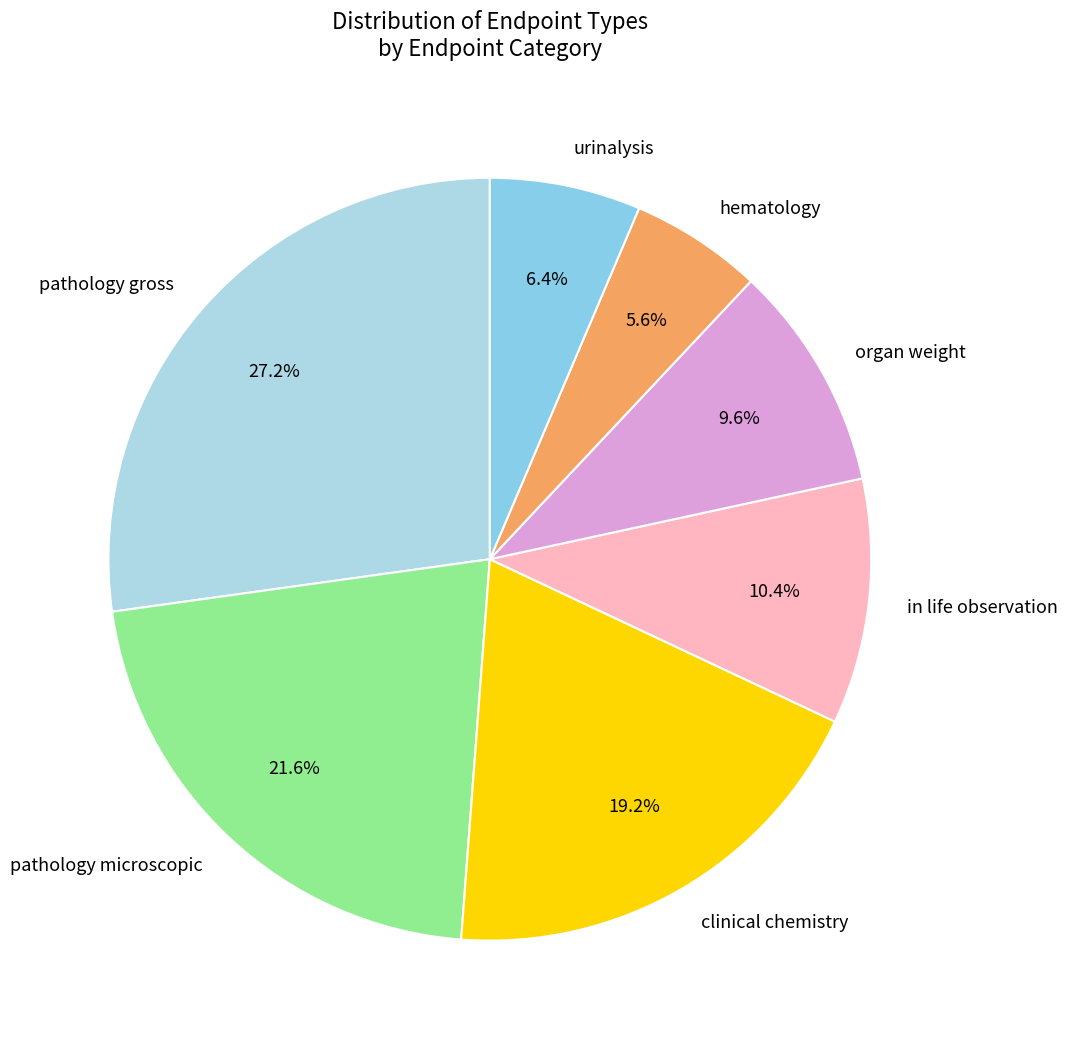

Does hematology account for over 50% of the chart?

No